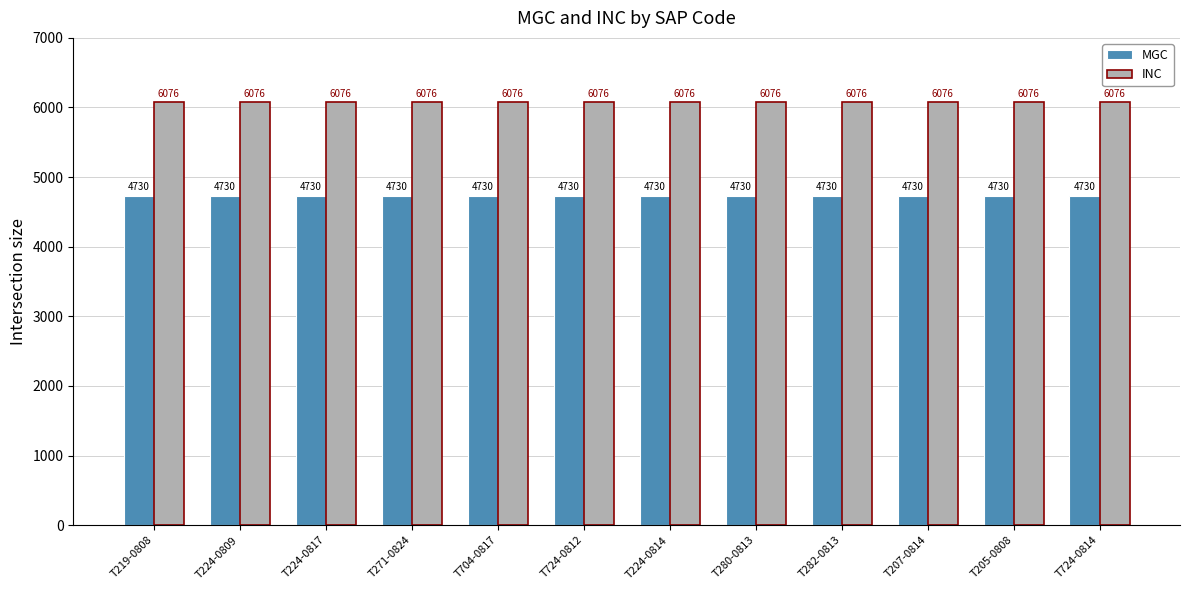

What is the label of the 11th bar from the right?

T224-0809